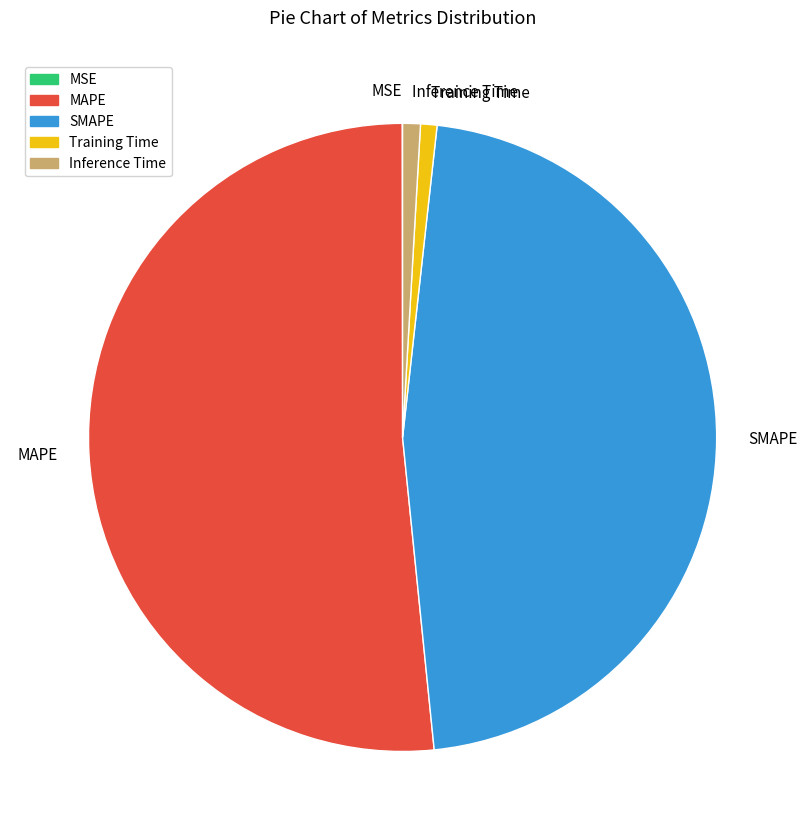

The Training Time slice represents 1% of the pie. True or false?

True